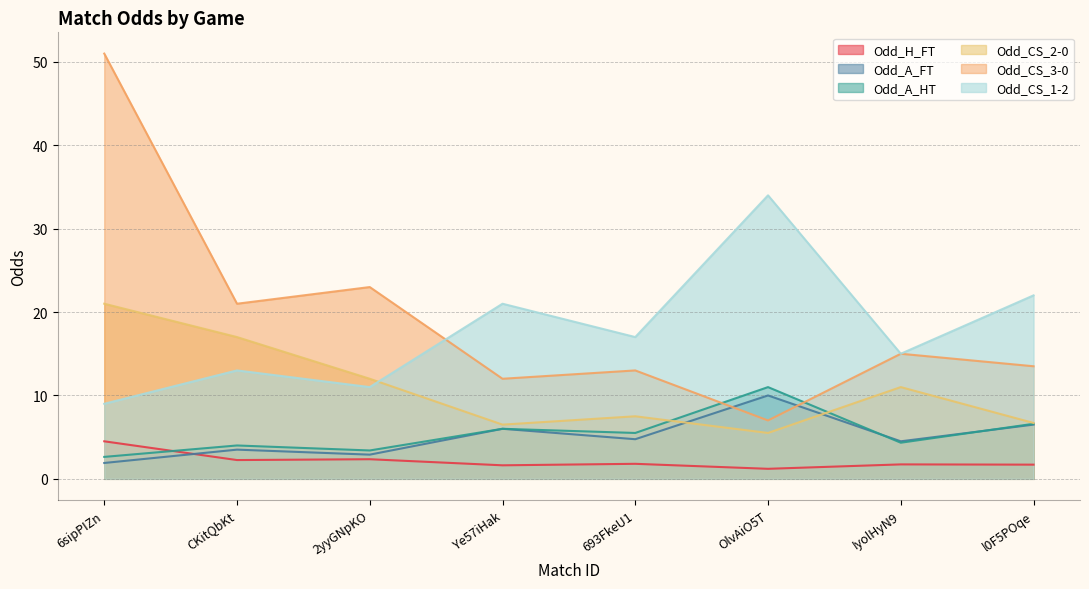

Is it true that Odd_A_HT equals 4.3 at IyolHyN9?

True